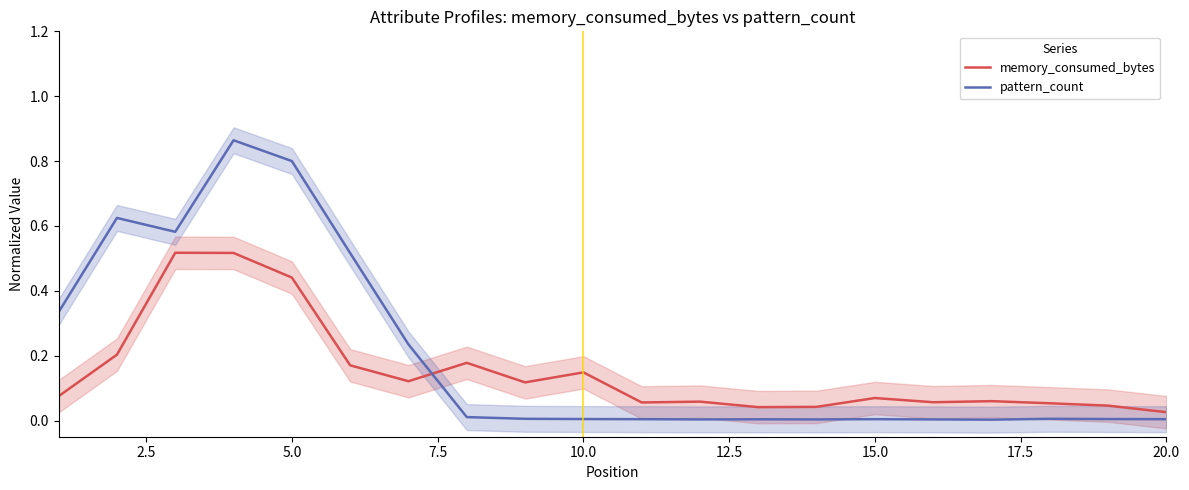

How many intersections are there between pattern_count and memory_consumed_bytes?

1